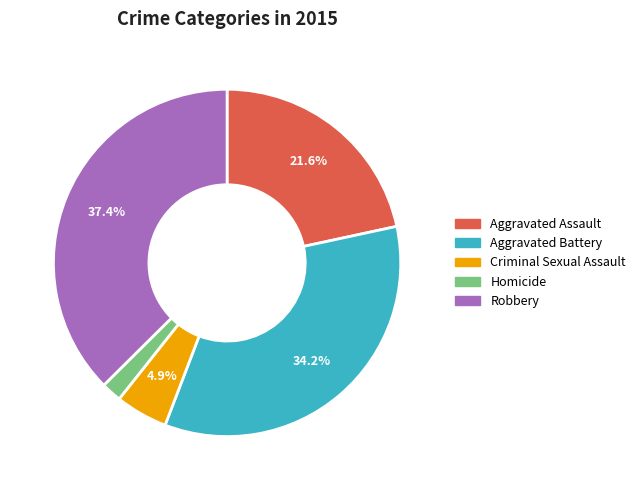

What percentage do Aggravated Battery and Criminal Sexual Assault together represent?

39.1%